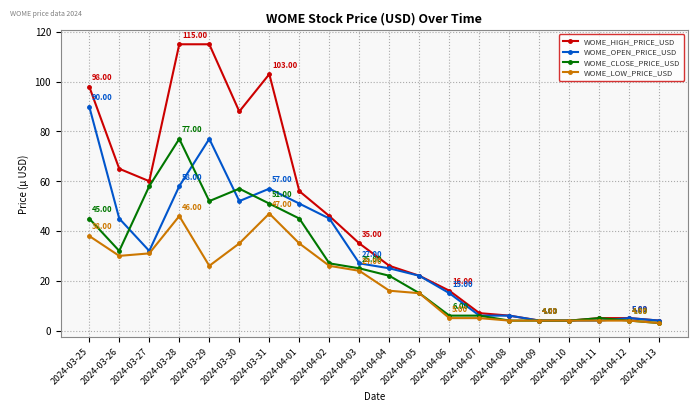

How many lines are shown in the chart?

4